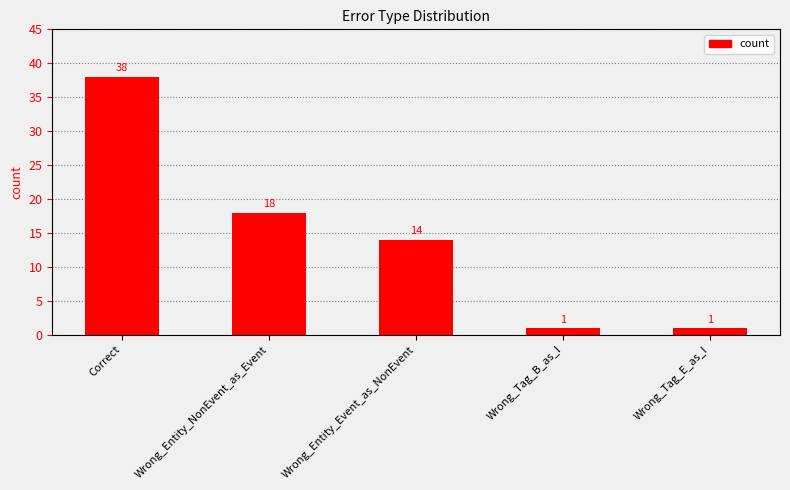

Between Correct and Wrong_Entity_Event_as_NonEvent, which is larger?

Correct